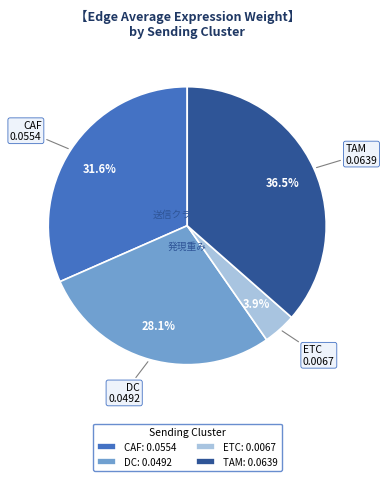

Combined, do DC: 0.0492 and CAF: 0.0554 account for over 50%?

Yes